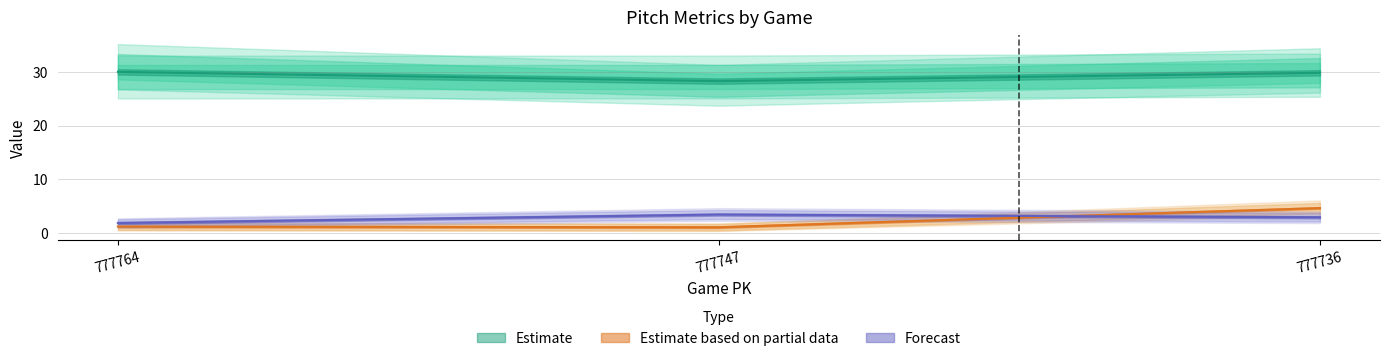

Reading left to right, what are all the values shown in this chart?

vx0_top: 1.2	1.1	4.6
ay_top: 30.0	28.3	29.8
if_fielding_alignment_Strategic_bot: 1.9	3.4	2.9